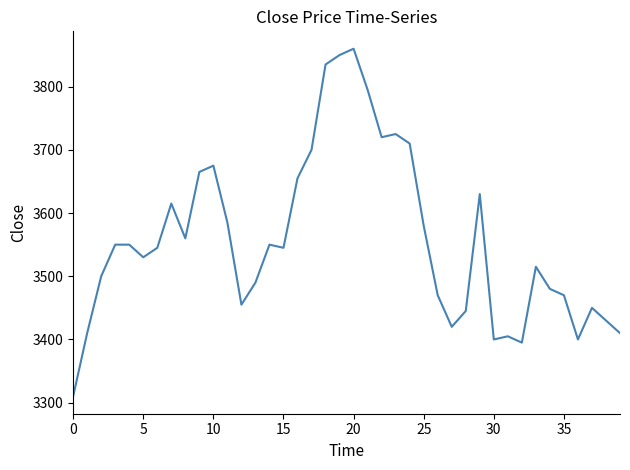

What is the greatest value displayed?

3860